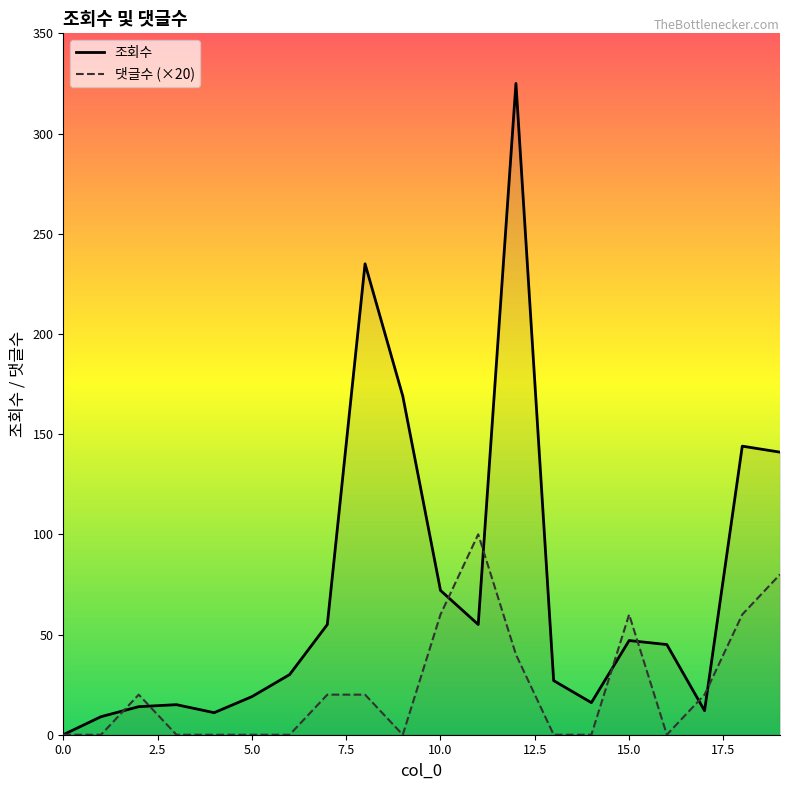

Which series has the widest spread of values?

조회수